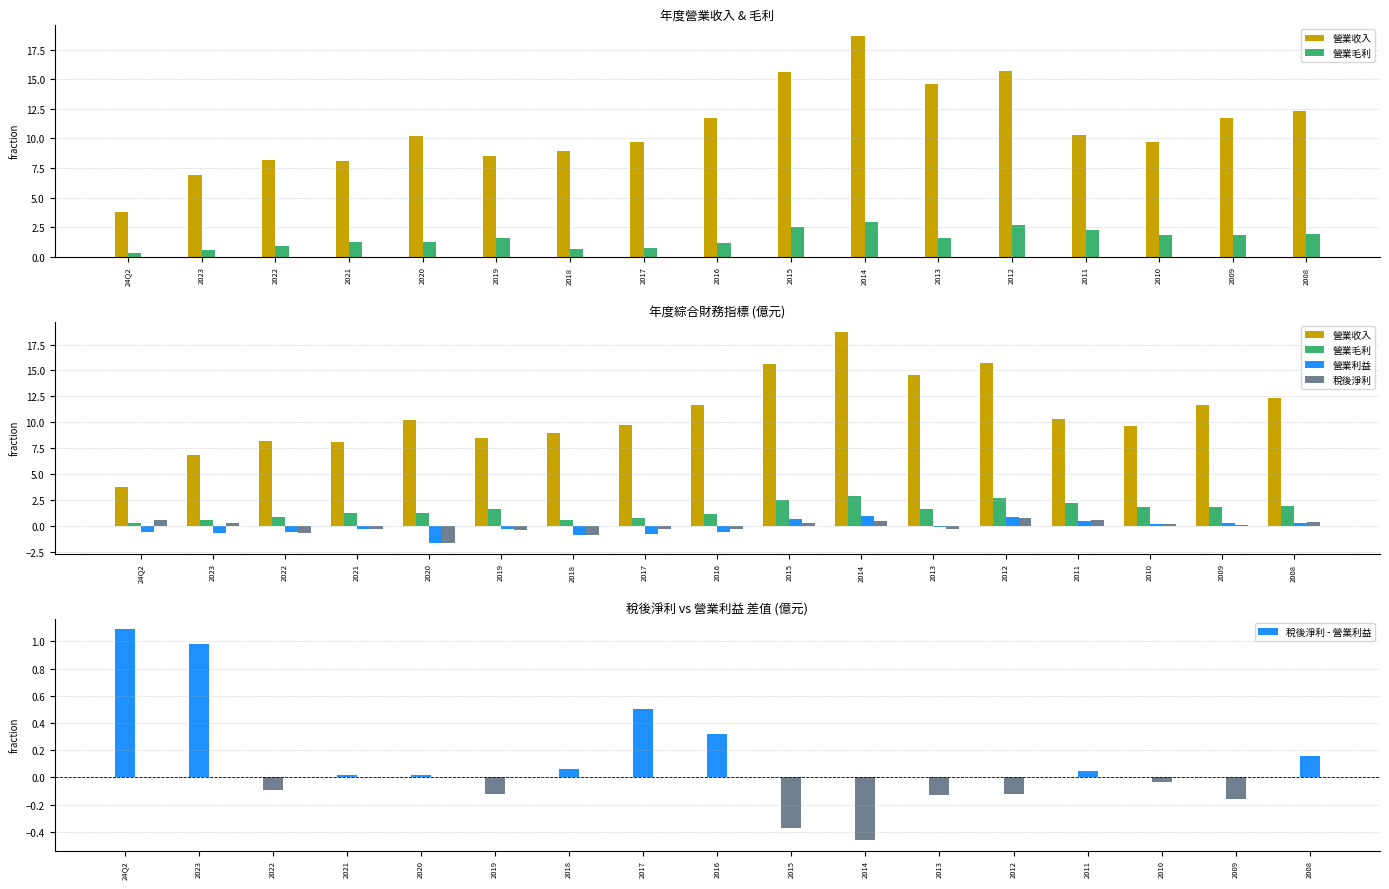

True or false: 營業毛利 has a value of 1.2 at 2020.

True